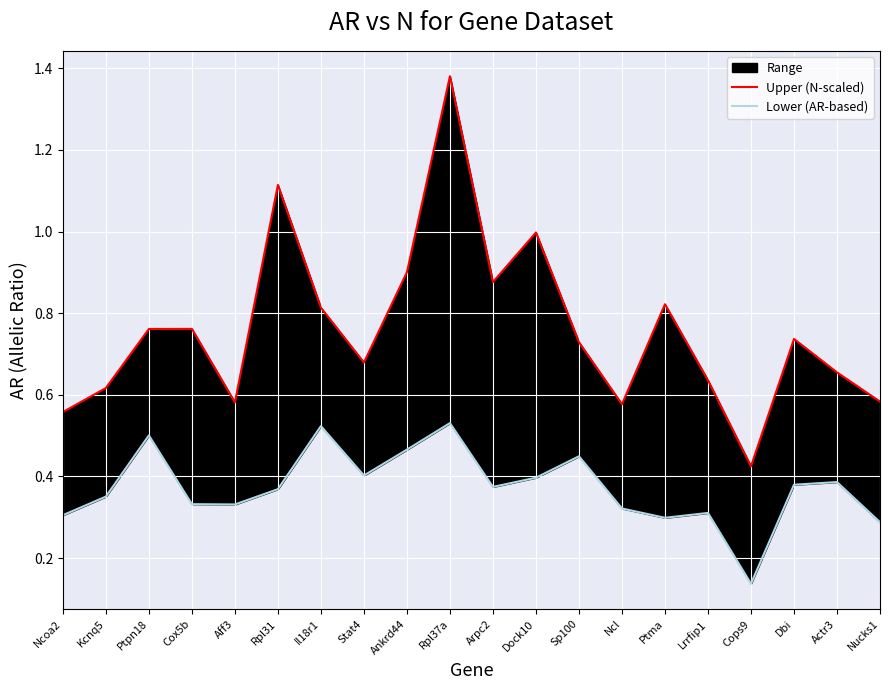

List the series in order of their overall mean, highest first.

Upper (N-scaled), Lower (AR-based)